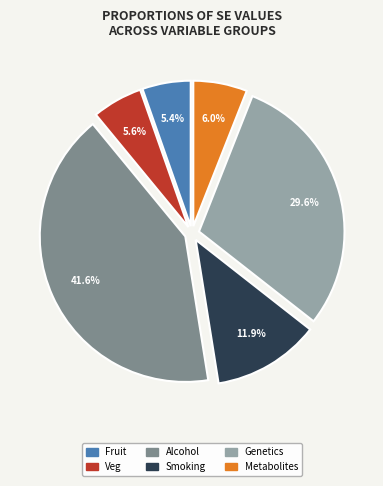

To the nearest percent, what is the average slice percentage?

17%